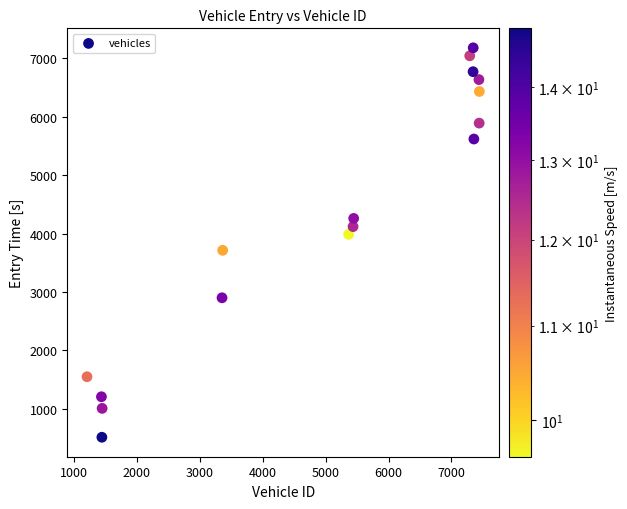

What is the range of Y values (max minus min)?

6664.0